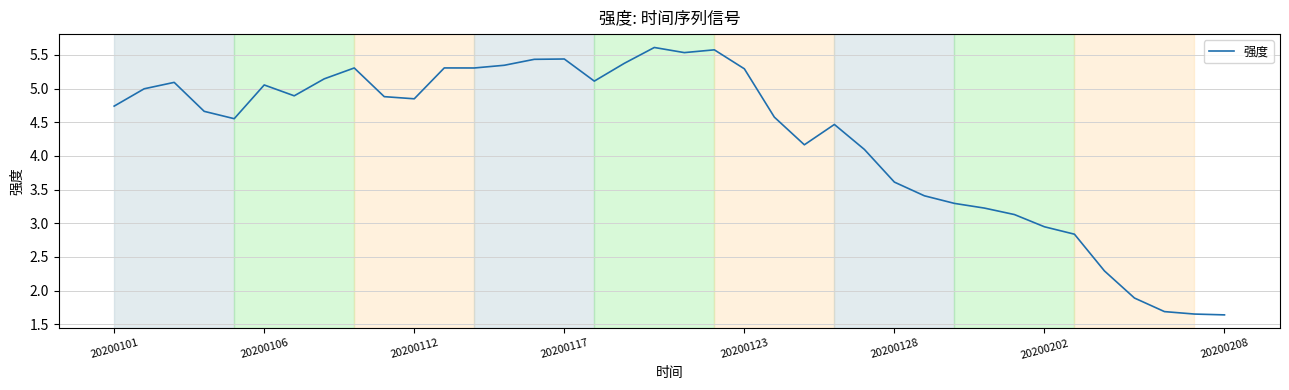

What is the difference between the maximum and minimum values?

4.0